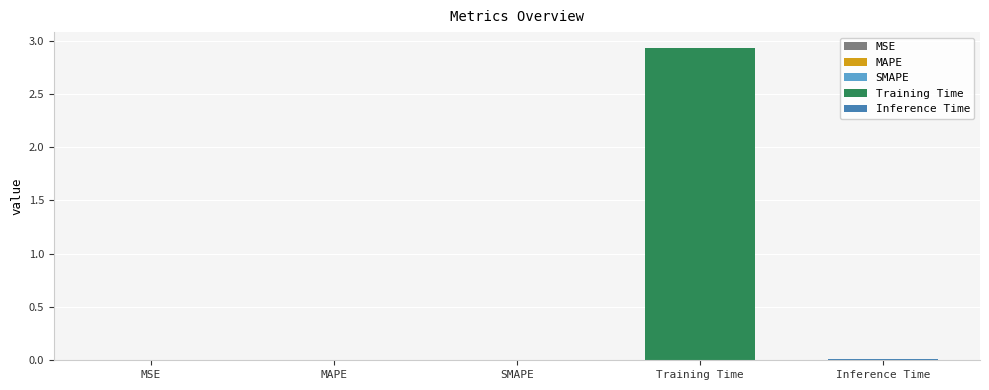

Reading left to right, extract all data points from this chart.

MSE=0.0	MAPE=0.0	SMAPE=0.0	Training Time=2.9	Inference Time=0.0